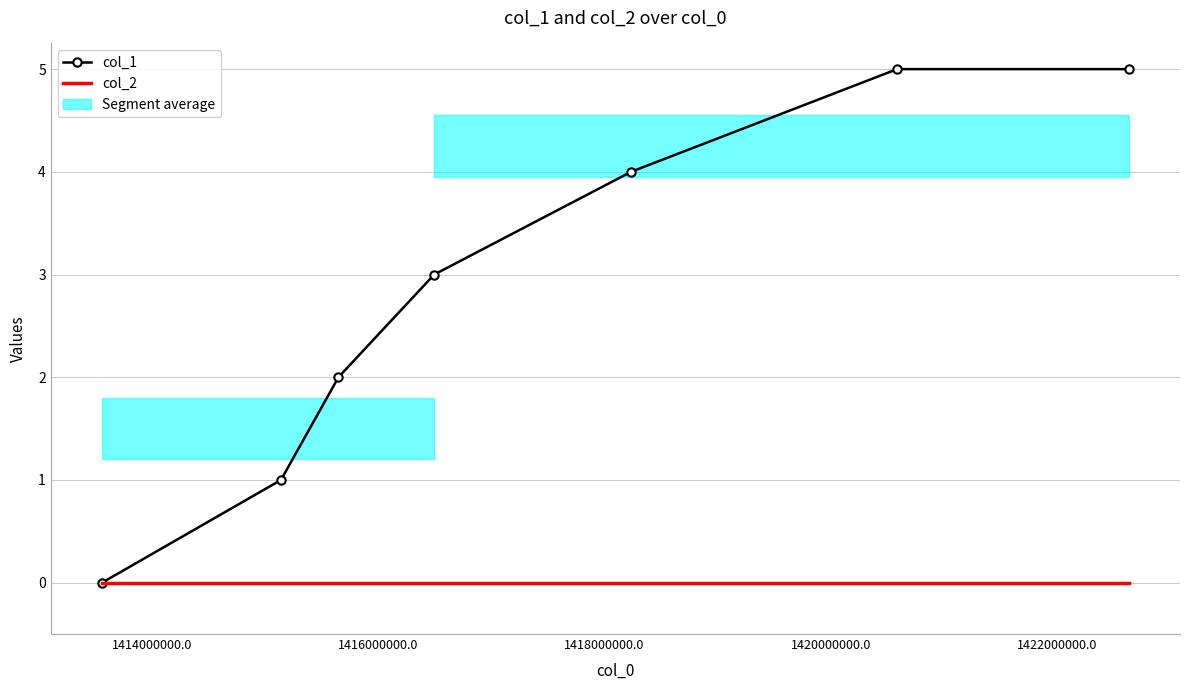

At which category does the chart reach its peak across all series?

1422000000.0